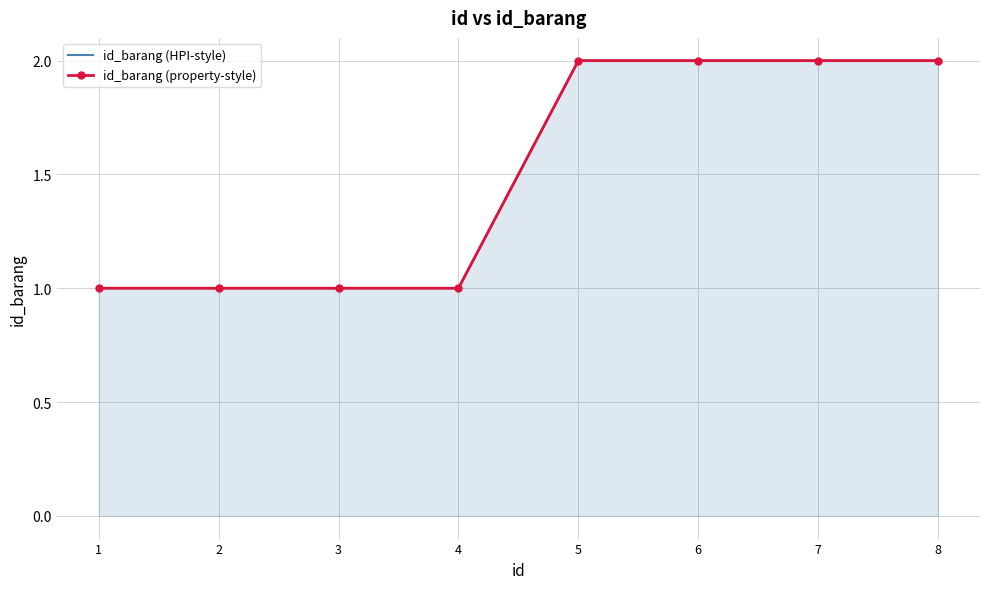

What is the sum of all id_barang (HPI-style) values?

12